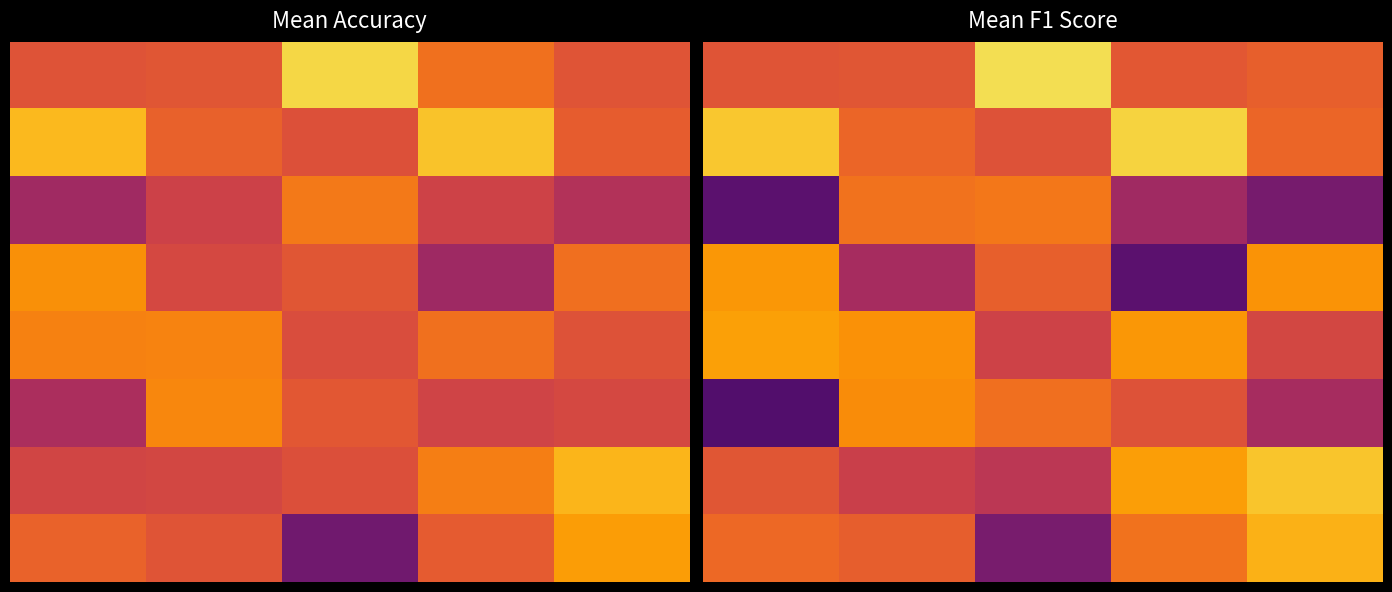

True or false: 3 has a value of 36.8 at 4.

False